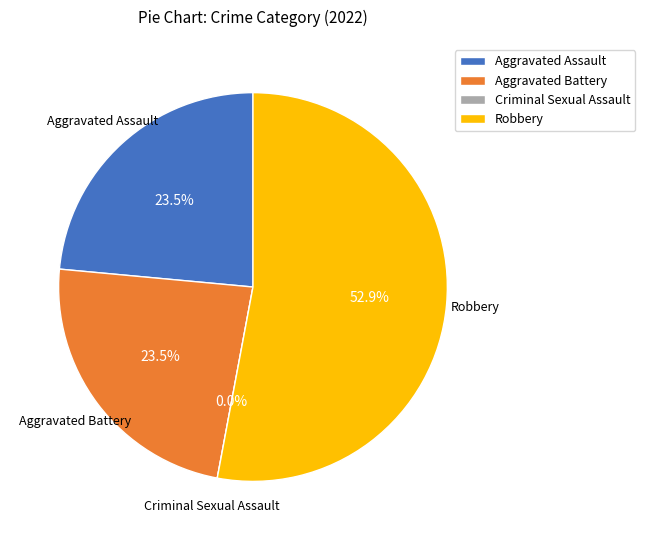

Which has a higher value, Aggravated Assault or Robbery?

Robbery